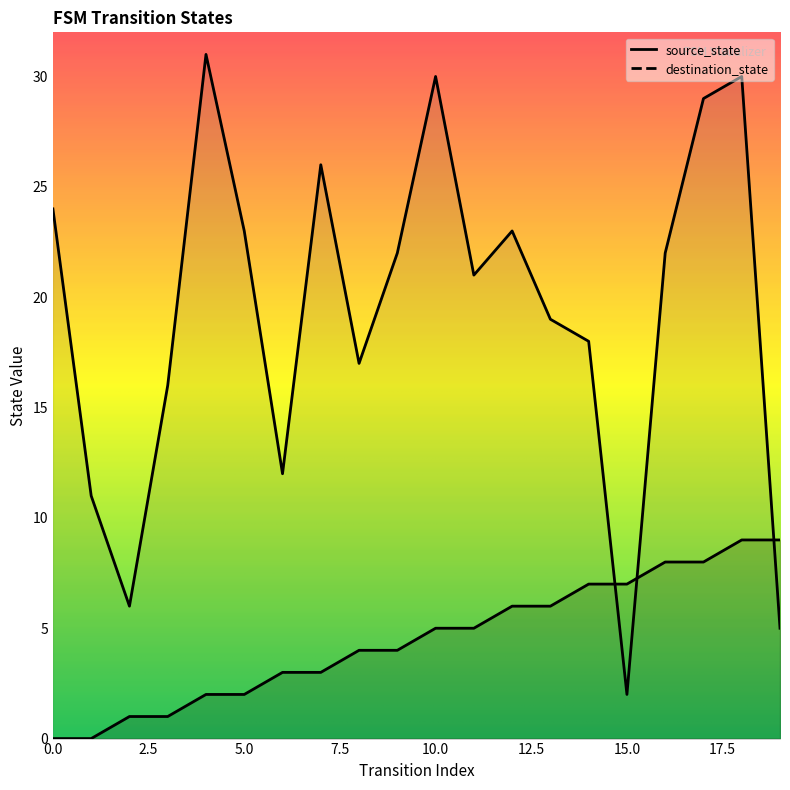

Which series has the widest spread of values?

destination_state